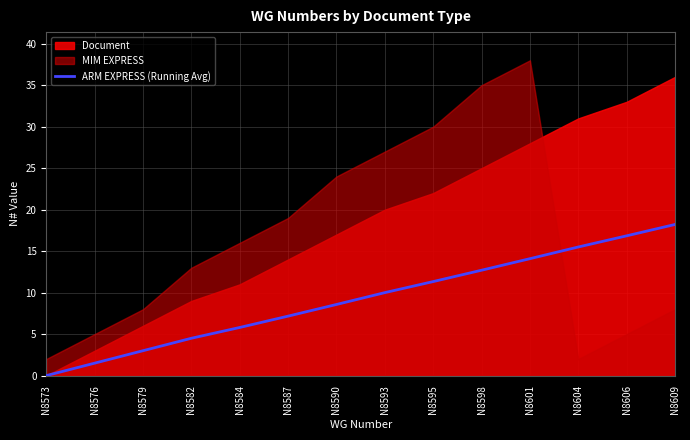

What is the highest value of the ARM EXPRESS (Running Avg) series?

18.2